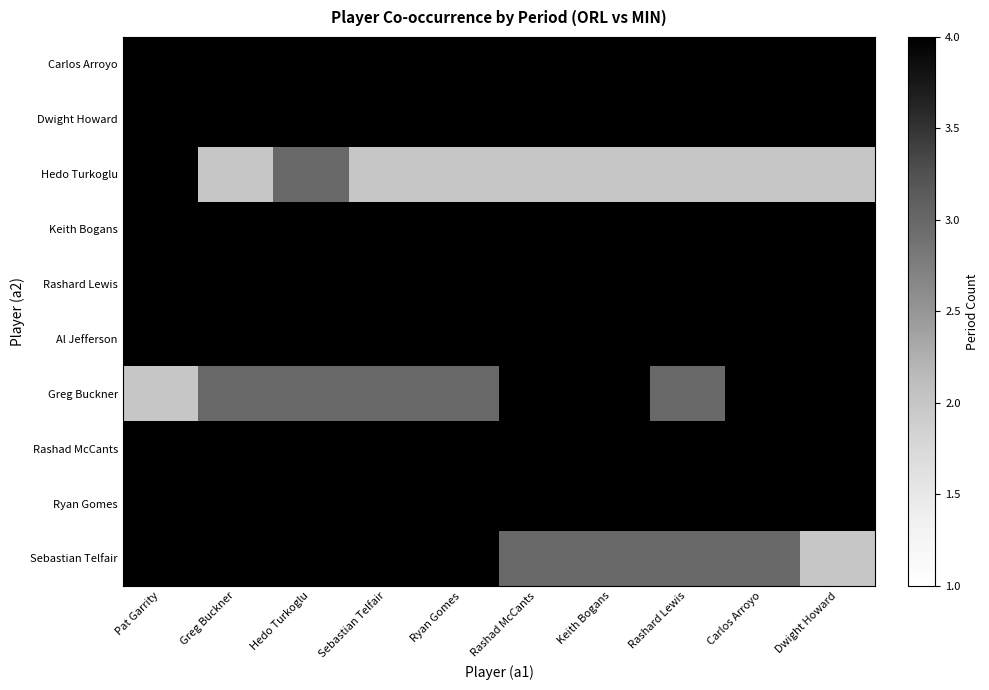

Reading right to left, list all the values displayed in this chart.

Carlos Arroyo: Dwight Howard=4	Carlos Arroyo=4	Rashard Lewis=4	Keith Bogans=4	Rashad McCants=4	Ryan Gomes=4	Sebastian Telfair=4	Hedo Turkoglu=4	Greg Buckner=4	Pat Garrity=4
Dwight Howard: Dwight Howard=4	Carlos Arroyo=4	Rashard Lewis=4	Keith Bogans=4	Rashad McCants=4	Ryan Gomes=4	Sebastian Telfair=4	Hedo Turkoglu=4	Greg Buckner=4	Pat Garrity=4
Hedo Turkoglu: Dwight Howard=2	Carlos Arroyo=2	Rashard Lewis=2	Keith Bogans=2	Rashad McCants=2	Ryan Gomes=2	Sebastian Telfair=2	Hedo Turkoglu=3	Greg Buckner=2	Pat Garrity=4
Keith Bogans: Dwight Howard=4	Carlos Arroyo=4	Rashard Lewis=4	Keith Bogans=4	Rashad McCants=4	Ryan Gomes=4	Sebastian Telfair=4	Hedo Turkoglu=4	Greg Buckner=4	Pat Garrity=4
Rashard Lewis: Dwight Howard=4	Carlos Arroyo=4	Rashard Lewis=4	Keith Bogans=4	Rashad McCants=4	Ryan Gomes=4	Sebastian Telfair=4	Hedo Turkoglu=4	Greg Buckner=4	Pat Garrity=4
Al Jefferson: Dwight Howard=4	Carlos Arroyo=4	Rashard Lewis=4	Keith Bogans=4	Rashad McCants=4	Ryan Gomes=4	Sebastian Telfair=4	Hedo Turkoglu=4	Greg Buckner=4	Pat Garrity=4
Greg Buckner: Dwight Howard=4	Carlos Arroyo=4	Rashard Lewis=3	Keith Bogans=4	Rashad McCants=4	Ryan Gomes=3	Sebastian Telfair=3	Hedo Turkoglu=3	Greg Buckner=3	Pat Garrity=2
Rashad McCants: Dwight Howard=4	Carlos Arroyo=4	Rashard Lewis=4	Keith Bogans=4	Rashad McCants=4	Ryan Gomes=4	Sebastian Telfair=4	Hedo Turkoglu=4	Greg Buckner=4	Pat Garrity=4
Ryan Gomes: Dwight Howard=4	Carlos Arroyo=4	Rashard Lewis=4	Keith Bogans=4	Rashad McCants=4	Ryan Gomes=4	Sebastian Telfair=4	Hedo Turkoglu=4	Greg Buckner=4	Pat Garrity=4
Sebastian Telfair: Dwight Howard=2	Carlos Arroyo=3	Rashard Lewis=3	Keith Bogans=3	Rashad McCants=3	Ryan Gomes=4	Sebastian Telfair=4	Hedo Turkoglu=4	Greg Buckner=4	Pat Garrity=4